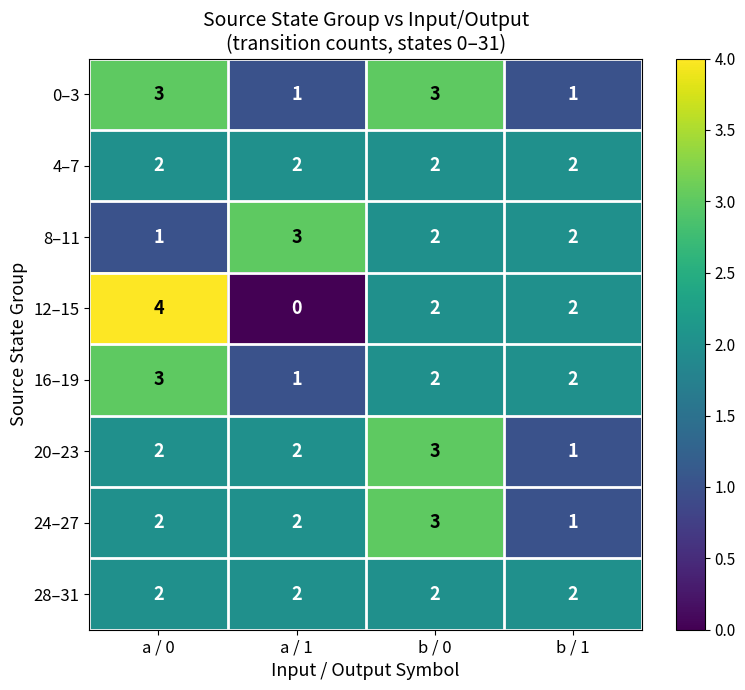

Is the value of 12–15 at b / 0 greater than the value of 0–3 at a / 0?

No